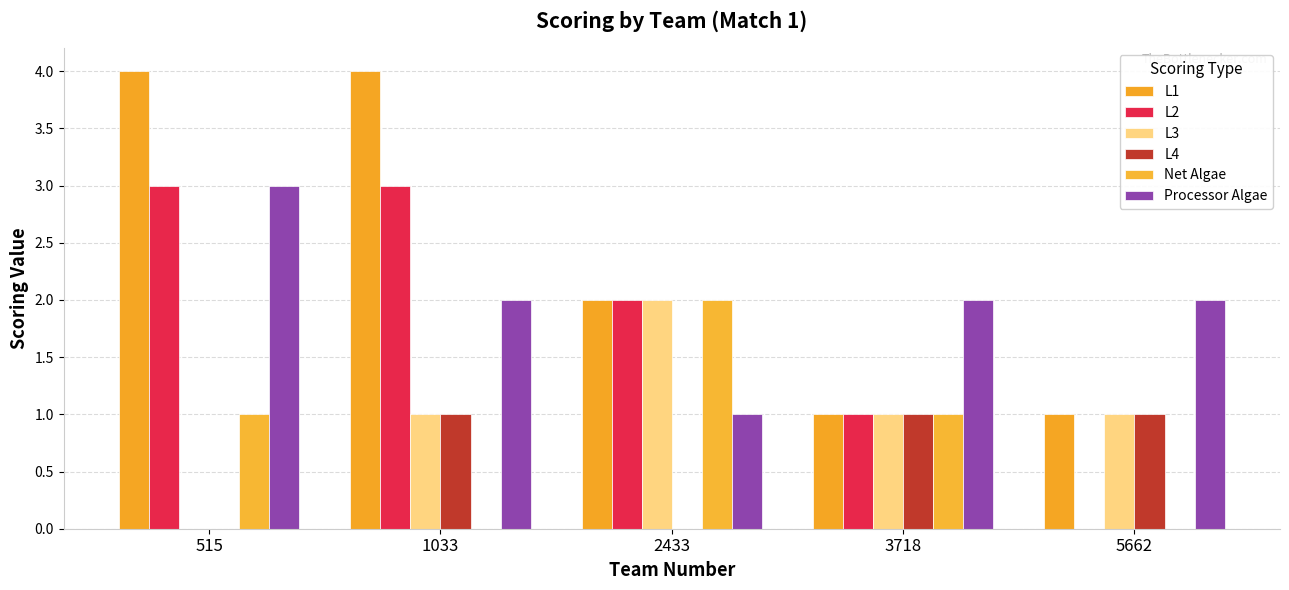

What is the total value across all series at 5662?

5